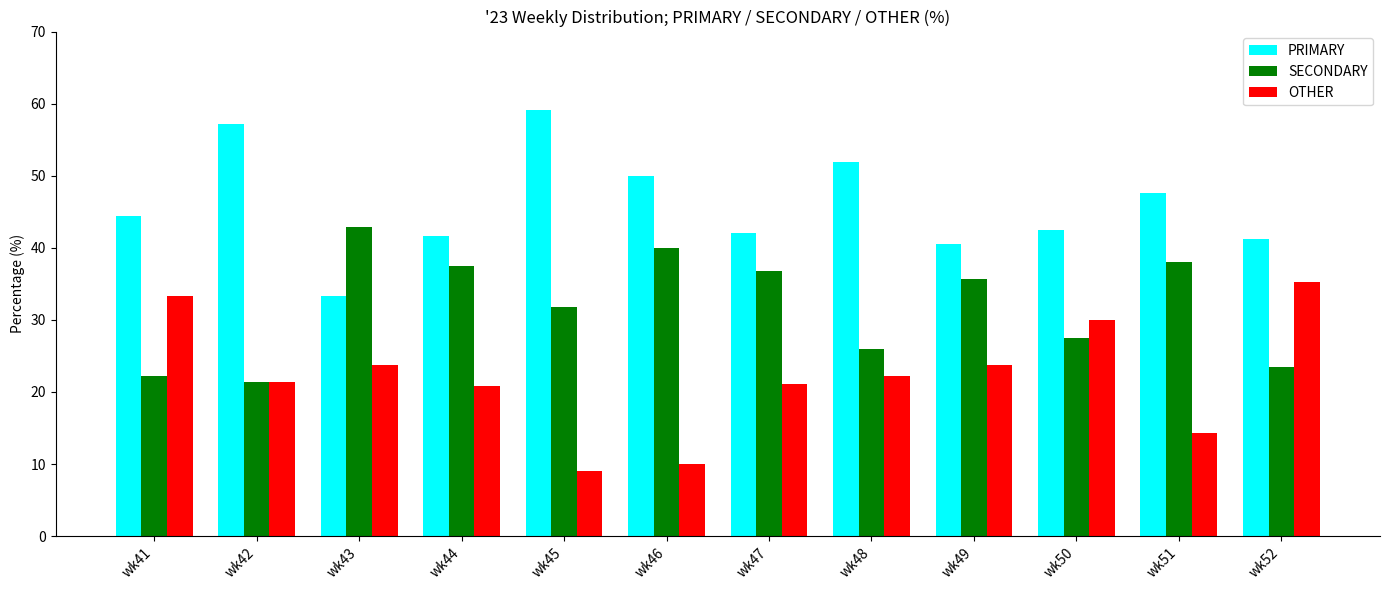

The value of PRIMARY at wk49 is 61.5. True or false?

False